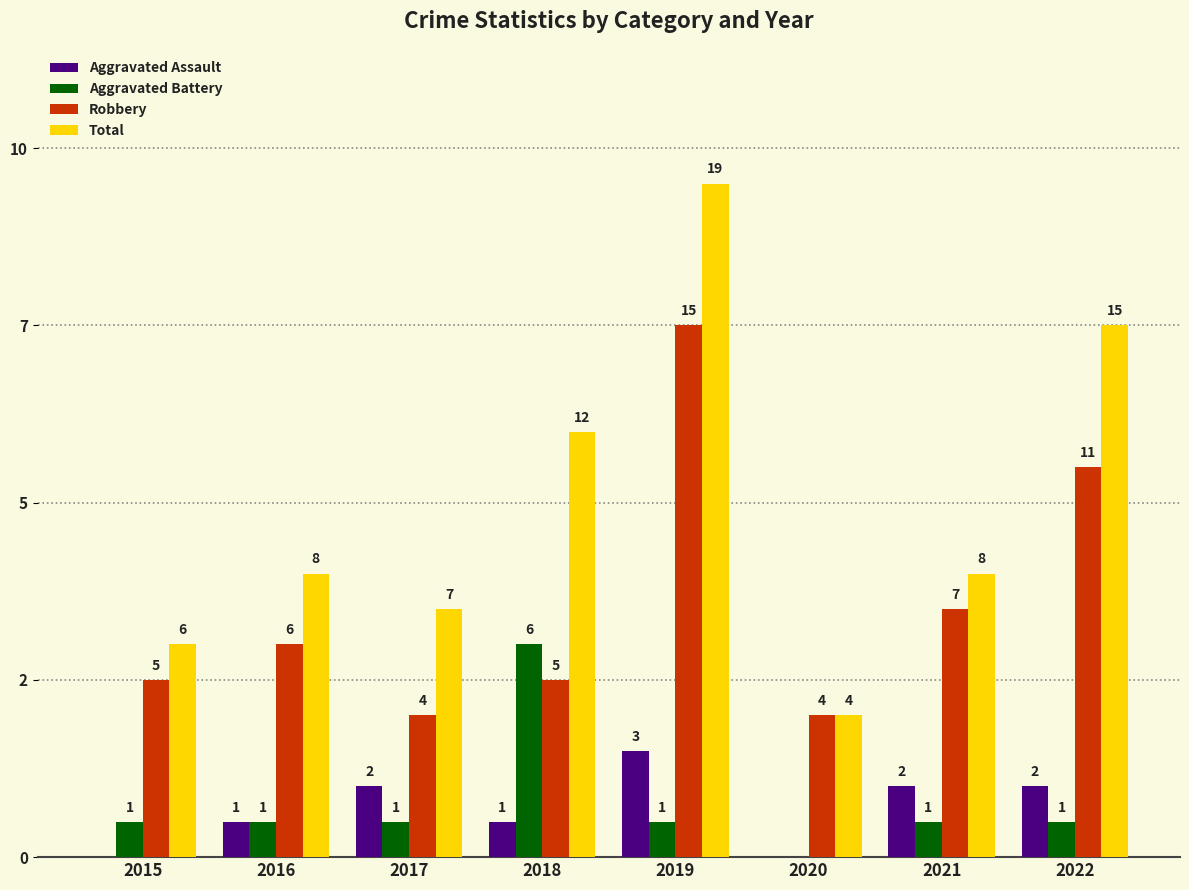

Rank the series by their maximum value, from lowest to highest.

Aggravated Assault, Aggravated Battery, Robbery, Total